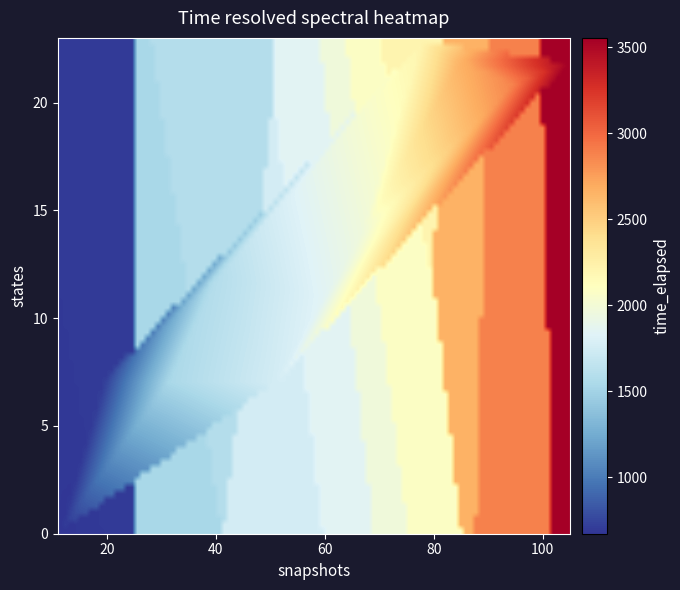

Reading left to right, list all the values displayed in this chart.

0: 671.4	683.0	702.0	1536.0	1591.5	1763.1	1846.4	1966.9	2088.6	2211.8	2662.0	2883.2	3553.8
snapshots: 11.0	12.0	19.0	31.0	40.0	51.0	60.0	67.0	69.0	78.0	85.0	95.0	105.0
states: 0.0	2.0	7.0	7.0	12.0	7.0	11.0	14.0	15.0	23.0	22.0	21.0	22.0